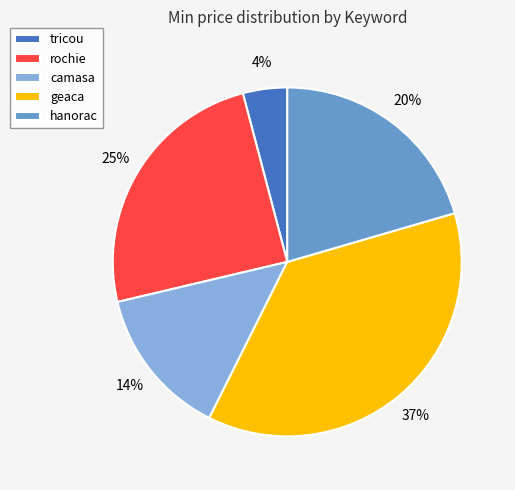

Between rochie and tricou, which is larger?

rochie